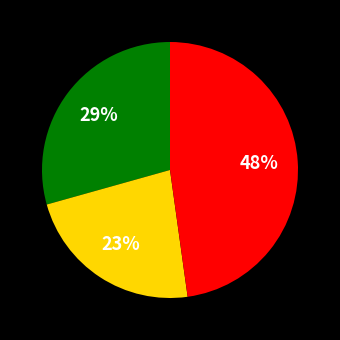

How many slices are in this pie chart?

3